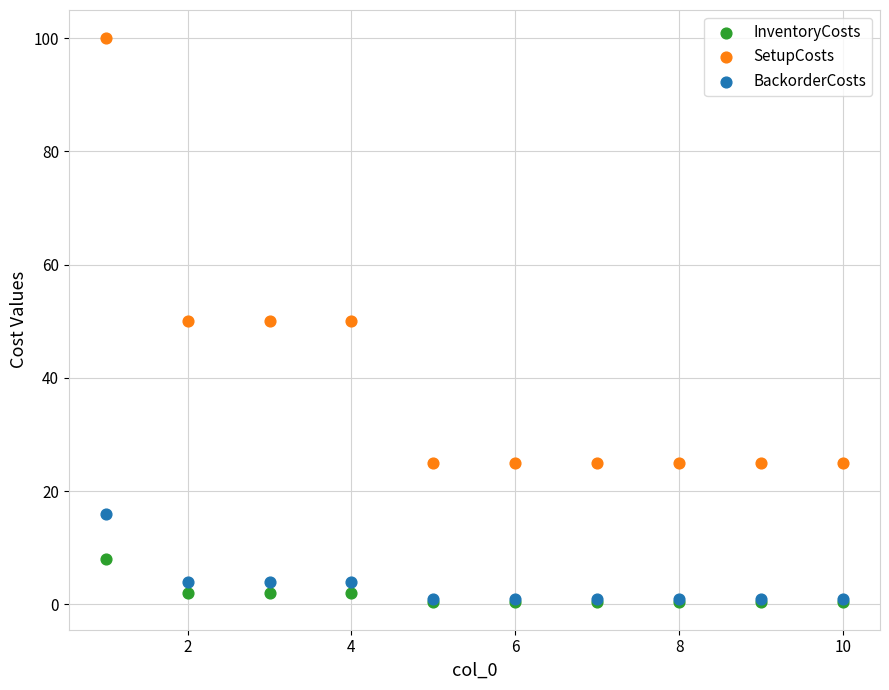

Which series has the largest Y range (max minus min)?

SetupCosts